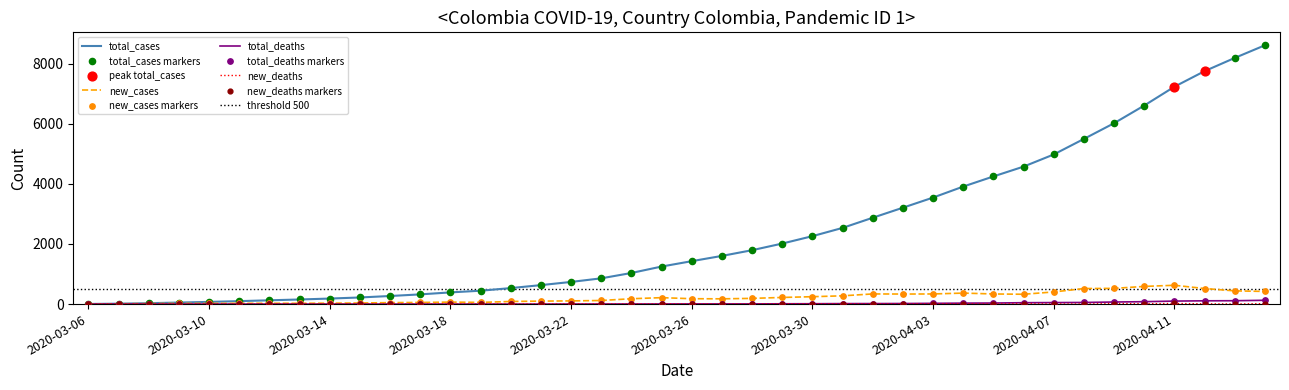

At which category is the sum across all series the highest?

2020-04-14